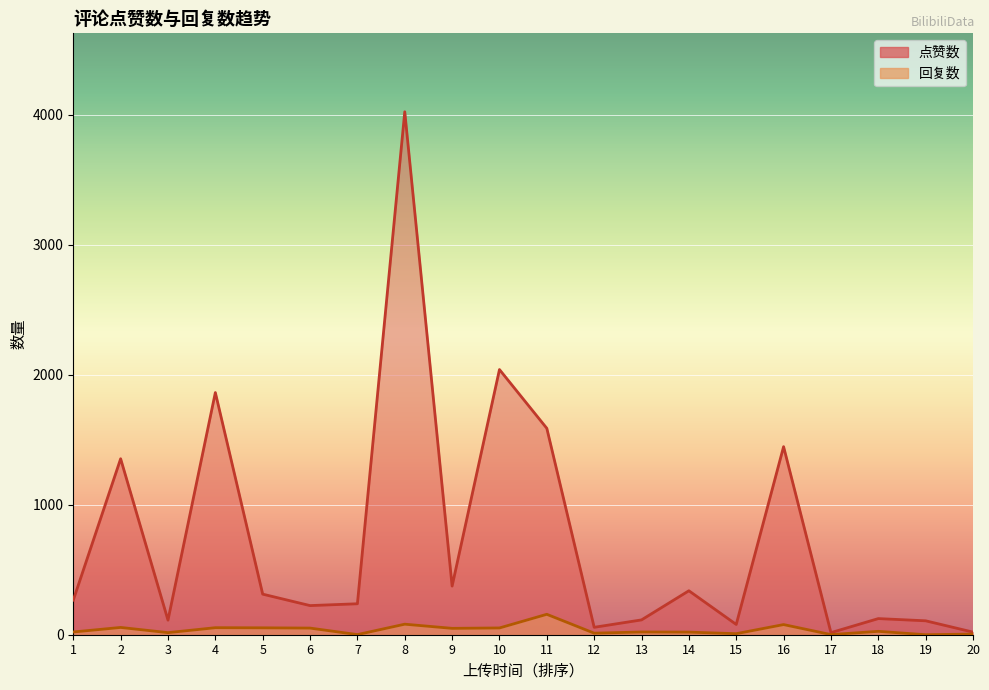

At 3, list the series in order from largest to smallest.

点赞数, 回复数